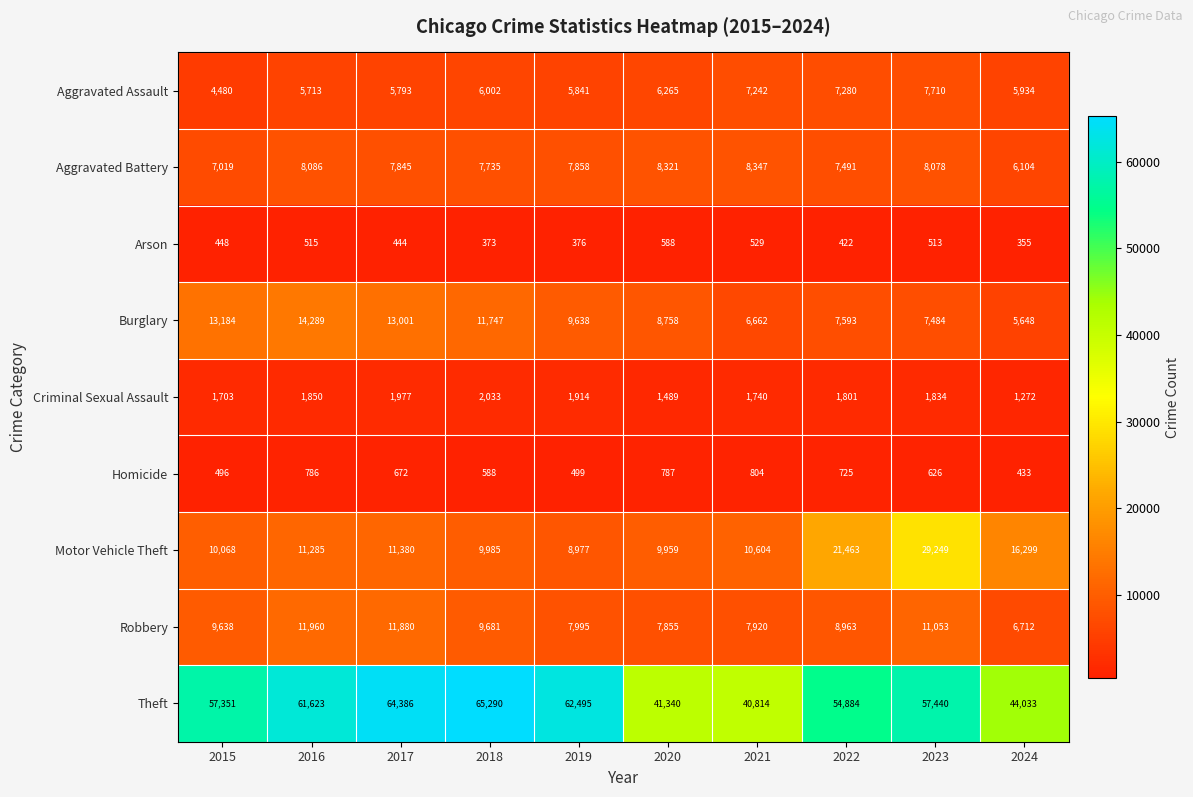

List the series in order of their peak value, highest first.

Theft, Motor Vehicle Theft, Burglary, Robbery, Aggravated Battery, Aggravated Assault, Criminal Sexual Assault, Homicide, Arson